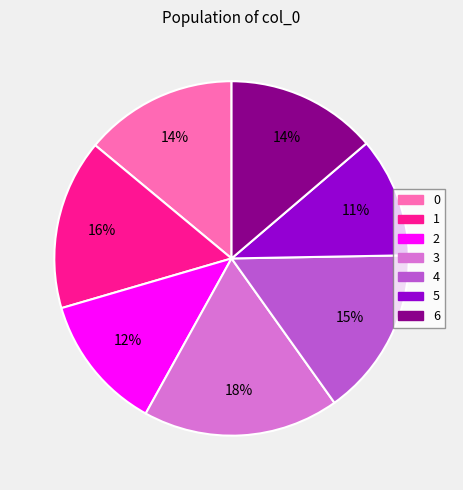

Which category has the smallest portion of the pie?

5